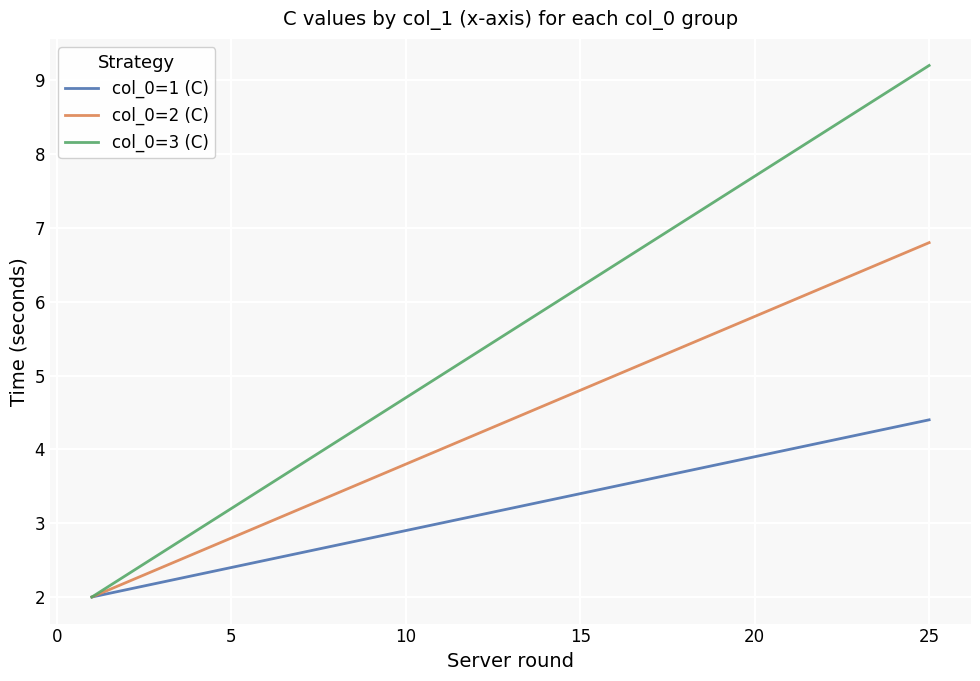

Is this an area chart (filled region under the line)?

No